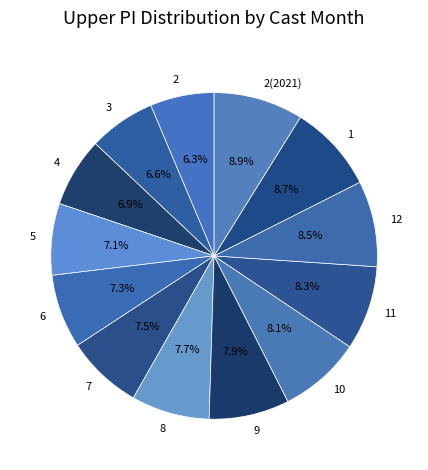

Is there any slice that represents more than half of the pie?

No